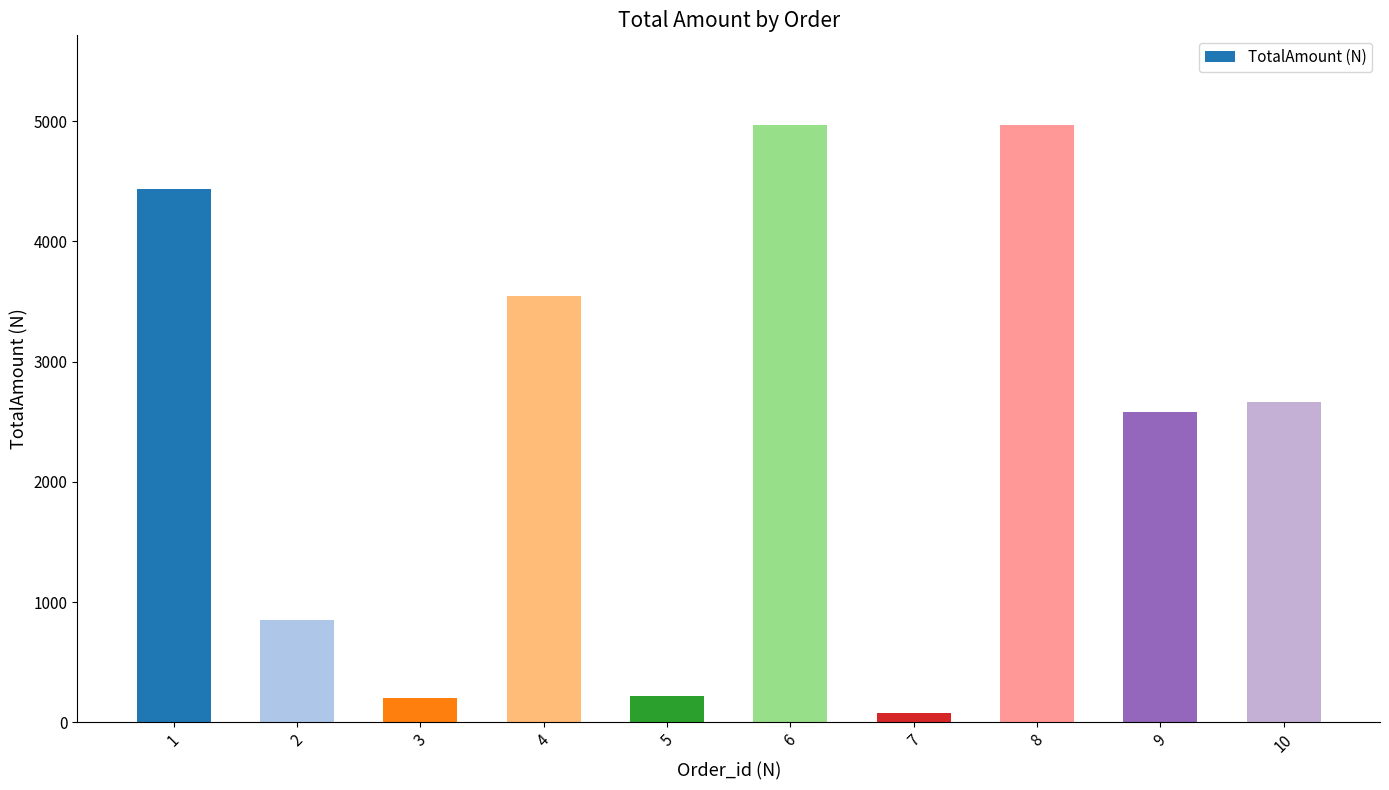

At which label is the value closest to 2522?

9